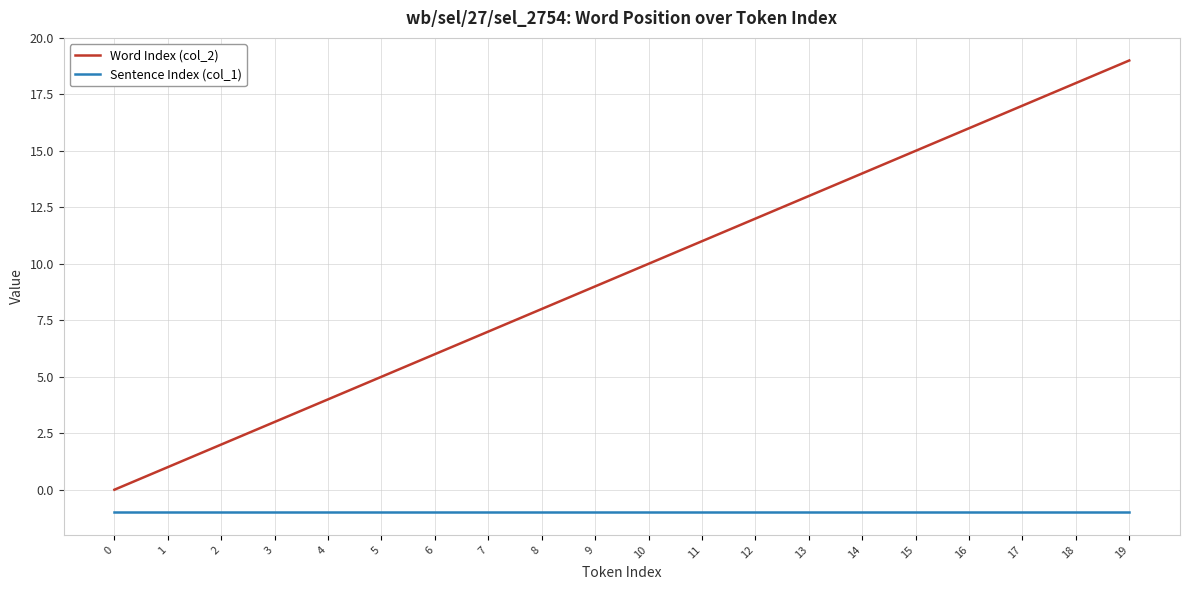

Count the number of categories in the chart.

20